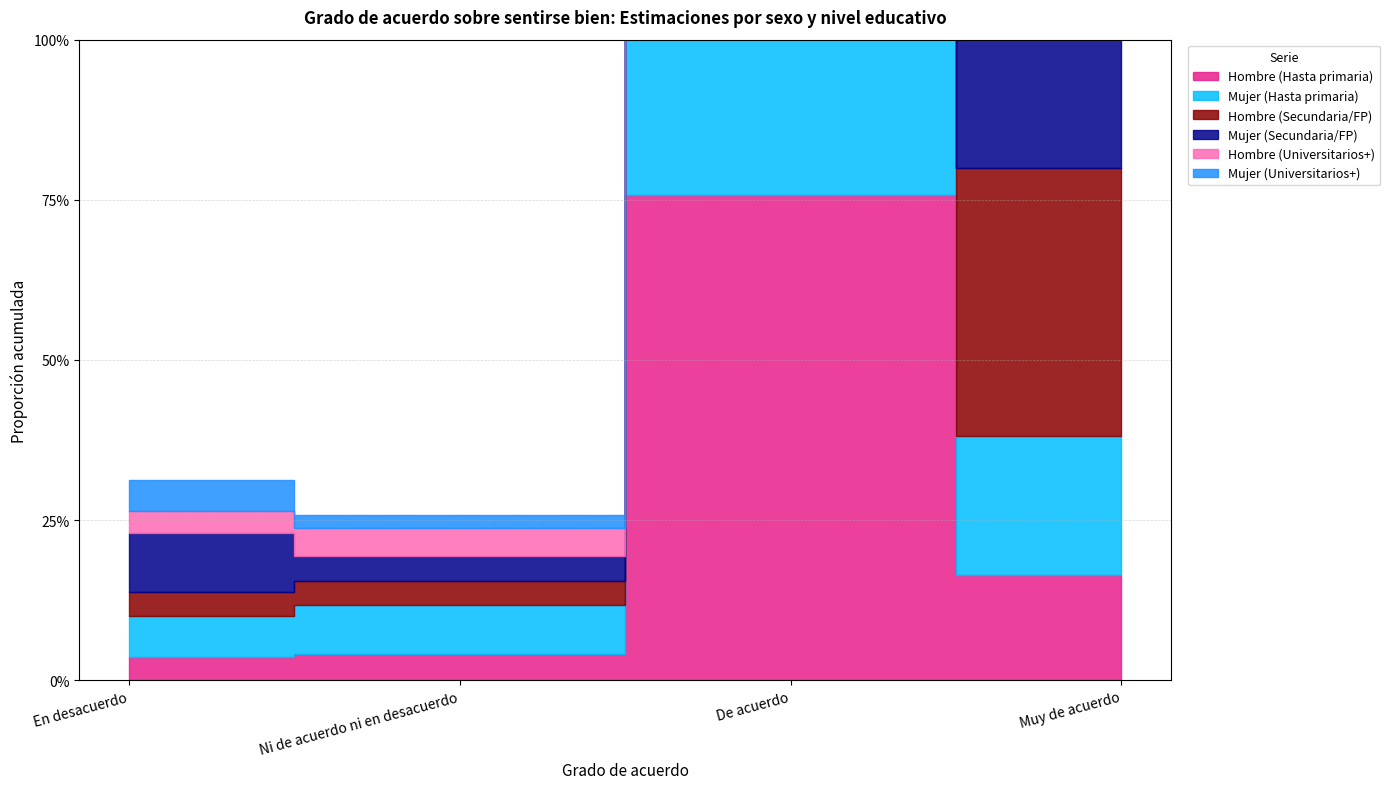

What is the label of the 4th point from the right?

En desacuerdo